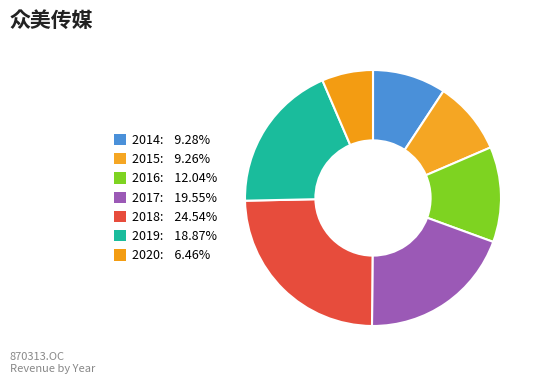

True or false: 2019 accounts for 19% of the total.

True